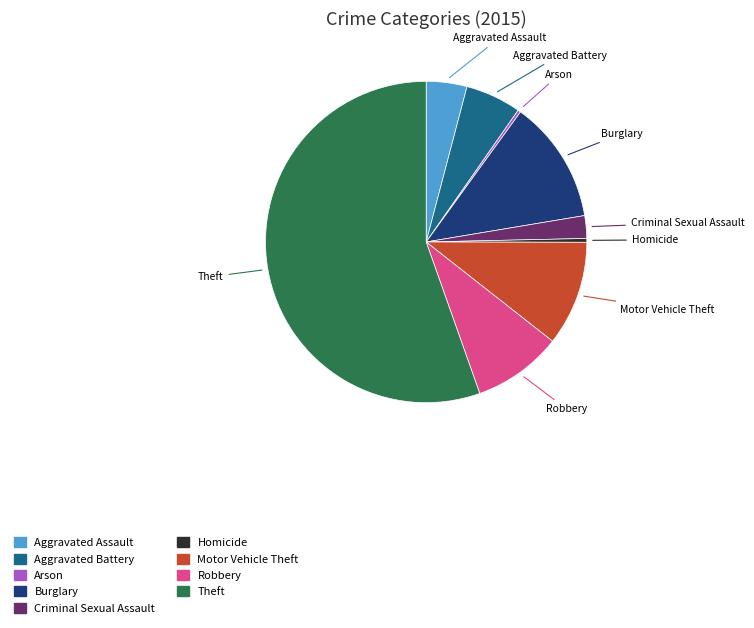

What is the largest slice in the pie chart?

Theft